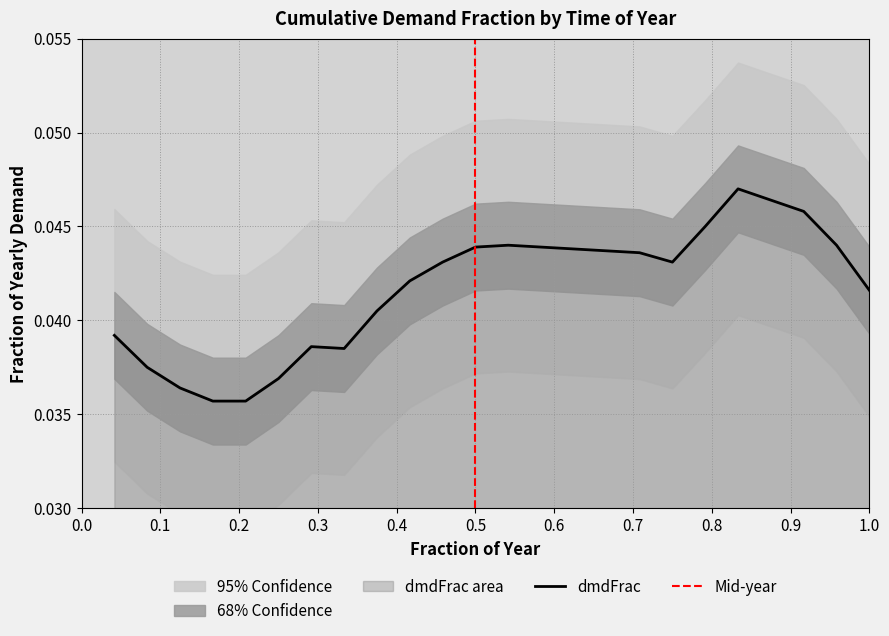

How many lines are shown in the chart?

1